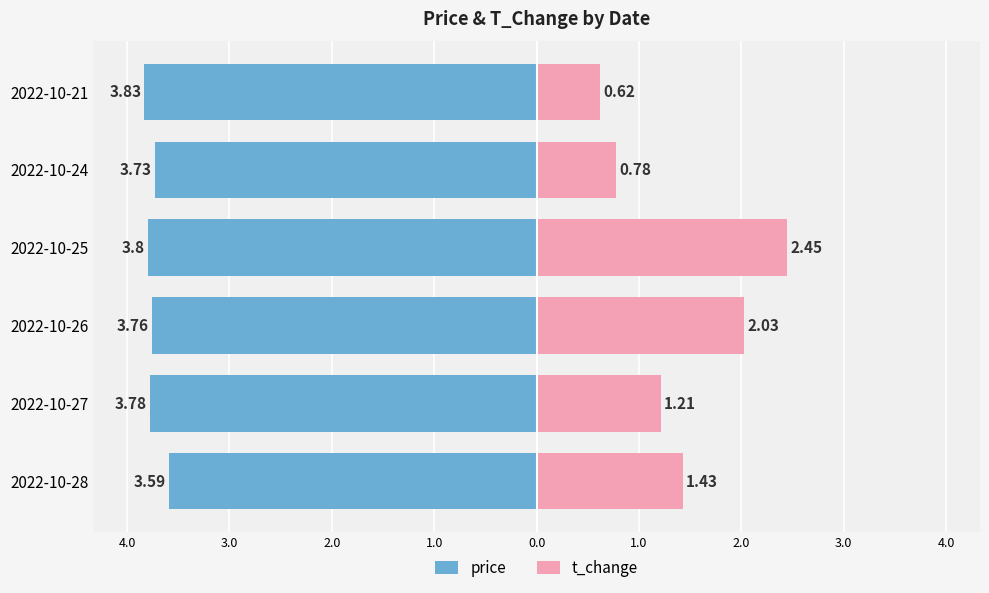

True or false: price has a value of -6.2 at 2022-10-27.

False